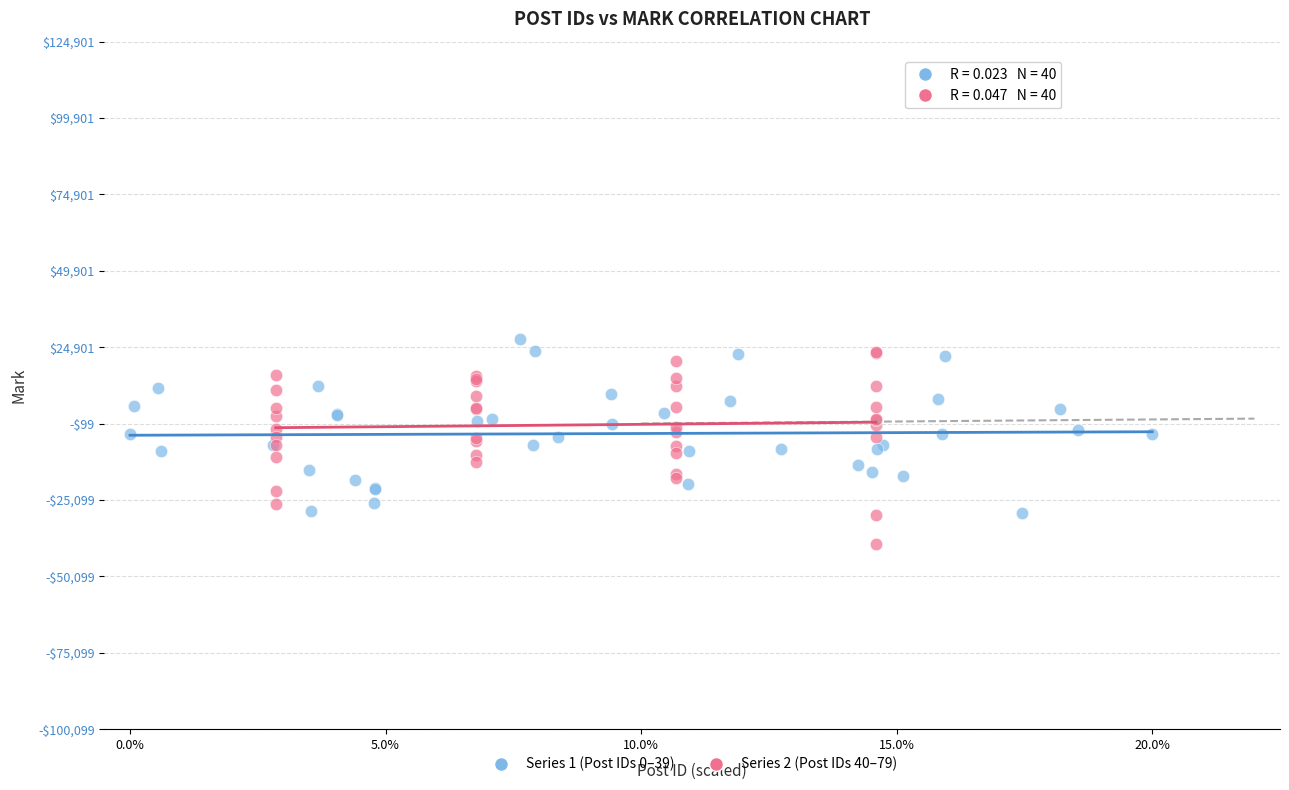

Which series contains the lowest Y value?

Series 2 (Post IDs 40–79)